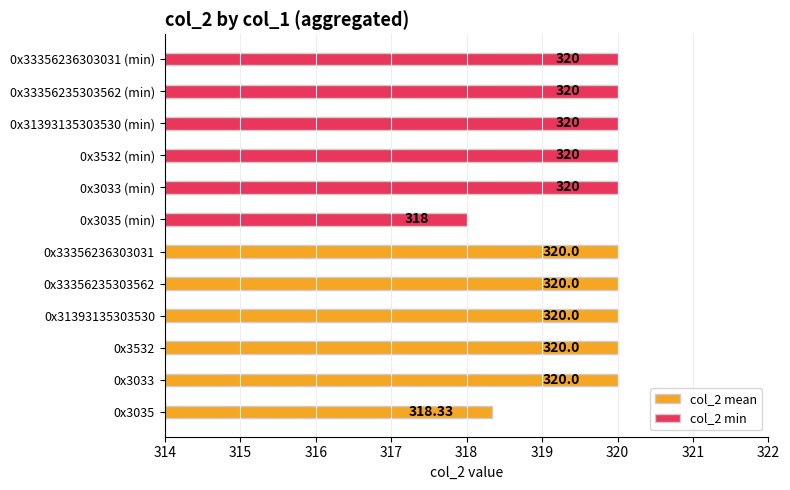

Rank the series at 318 from highest to lowest value.

col_2 mean, col_2 min